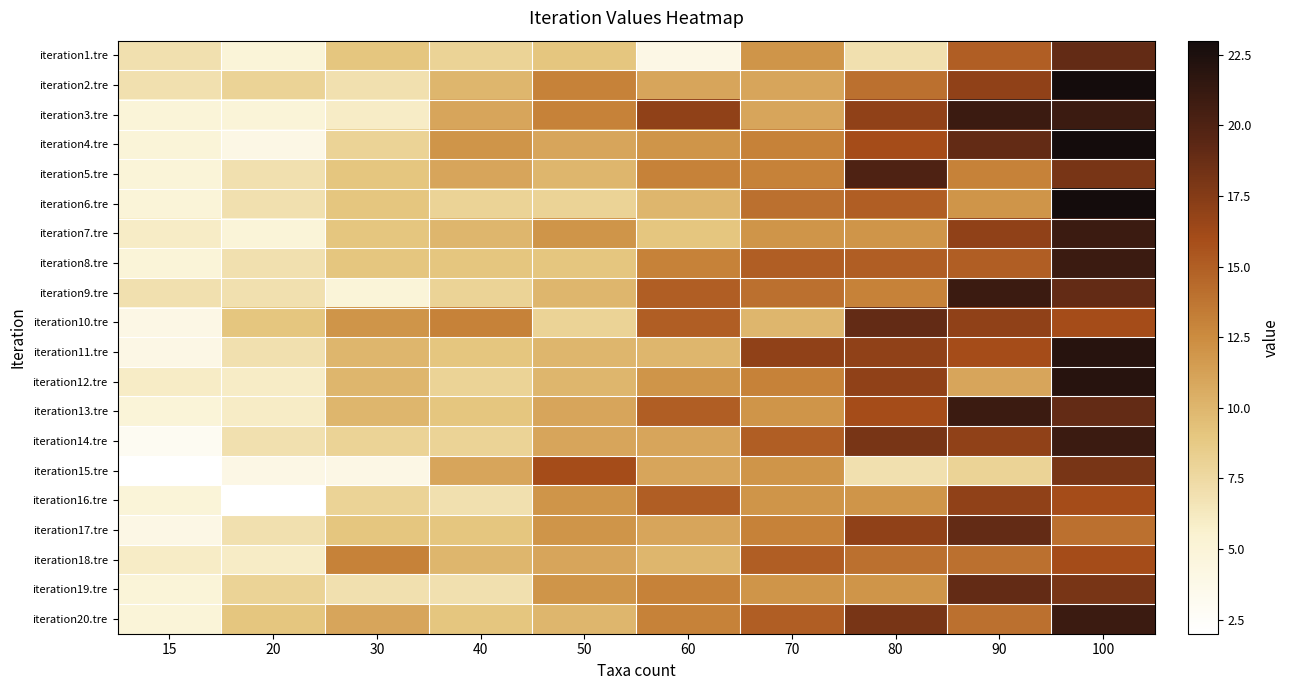

Reading left to right, list all the values displayed in this chart.

iteration1.tre: 15=7	20=5	30=9	40=8	50=9	60=4	70=12	80=7	90=15	100=19
iteration2.tre: 15=7	20=8	30=7	40=10	50=13	60=11	70=11	80=14	90=17	100=23
iteration3.tre: 15=5	20=5	30=6	40=11	50=13	60=17	70=11	80=17	90=21	100=21
iteration4.tre: 15=5	20=4	30=8	40=12	50=11	60=12	70=13	80=16	90=19	100=23
iteration5.tre: 15=5	20=7	30=9	40=11	50=10	60=13	70=13	80=20	90=13	100=18
iteration6.tre: 15=5	20=7	30=9	40=8	50=8	60=10	70=14	80=15	90=12	100=23
iteration7.tre: 15=6	20=5	30=9	40=10	50=12	60=9	70=12	80=12	90=17	100=21
iteration8.tre: 15=5	20=7	30=9	40=9	50=9	60=13	70=15	80=15	90=15	100=21
iteration9.tre: 15=7	20=7	30=5	40=8	50=10	60=15	70=14	80=13	90=21	100=19
iteration10.tre: 15=4	20=9	30=12	40=13	50=8	60=15	70=10	80=19	90=17	100=16
iteration11.tre: 15=4	20=7	30=10	40=9	50=10	60=10	70=17	80=17	90=16	100=22
iteration12.tre: 15=6	20=6	30=10	40=8	50=10	60=12	70=13	80=17	90=11	100=22
iteration13.tre: 15=5	20=6	30=10	40=9	50=11	60=15	70=12	80=16	90=21	100=19
iteration14.tre: 15=3	20=7	30=8	40=8	50=11	60=11	70=15	80=18	90=17	100=21
iteration15.tre: 15=2	20=4	30=4	40=11	50=16	60=11	70=12	80=7	90=8	100=18
iteration16.tre: 15=5	20=2	30=8	40=7	50=12	60=15	70=12	80=12	90=17	100=16
iteration17.tre: 15=4	20=7	30=9	40=9	50=12	60=11	70=13	80=17	90=19	100=14
iteration18.tre: 15=6	20=6	30=13	40=10	50=11	60=10	70=15	80=14	90=14	100=16
iteration19.tre: 15=5	20=8	30=7	40=7	50=12	60=13	70=12	80=12	90=19	100=18
iteration20.tre: 15=5	20=9	30=11	40=9	50=10	60=13	70=15	80=18	90=14	100=21